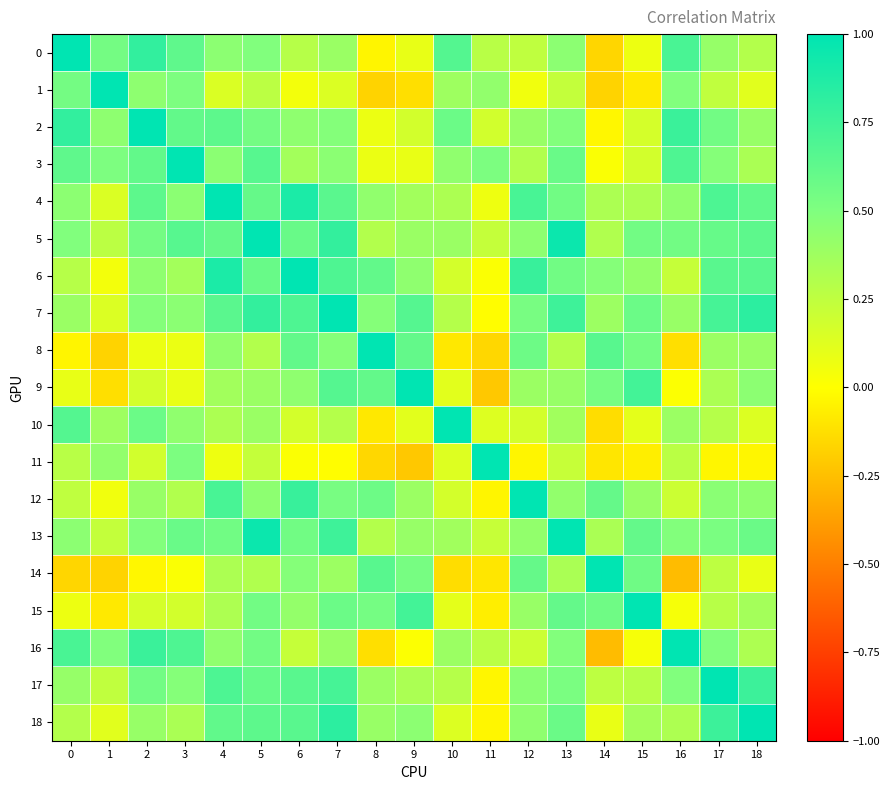

Which series changed the most between 12 and 14?

16